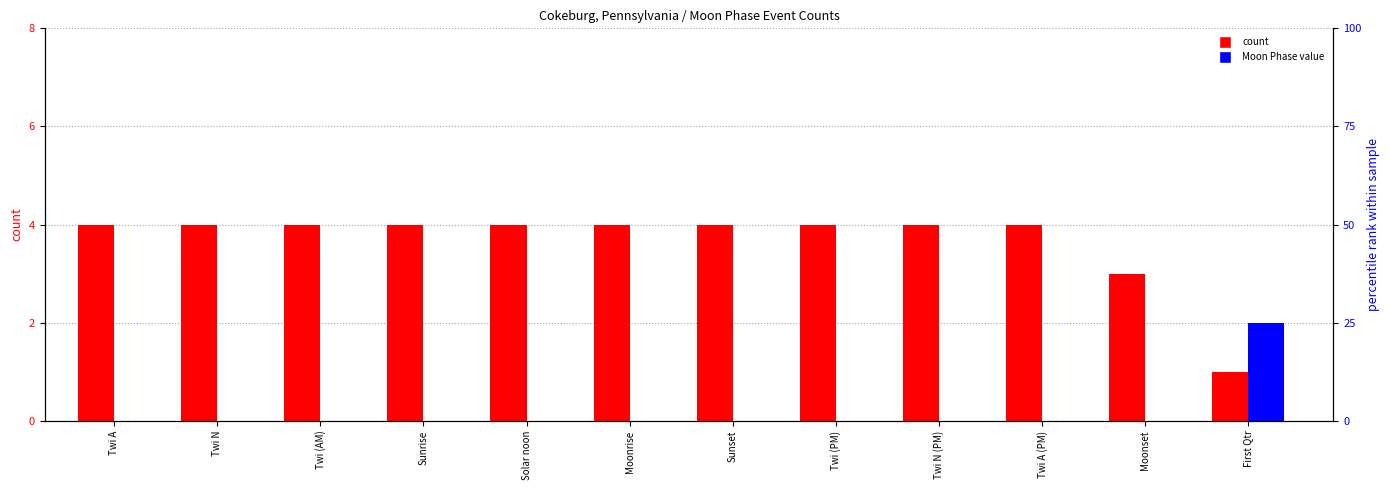

How many bars are there in total?

24